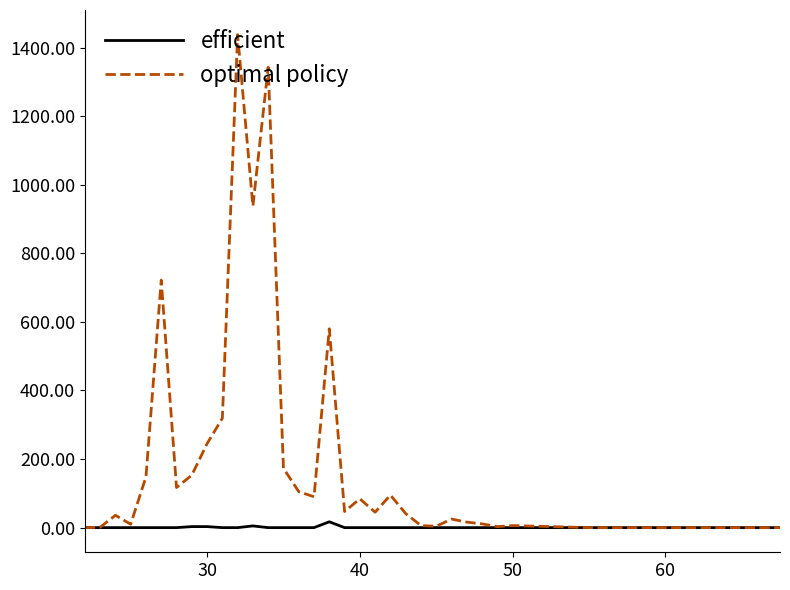

List the series in order of their peak value, lowest first.

efficient, optimal policy